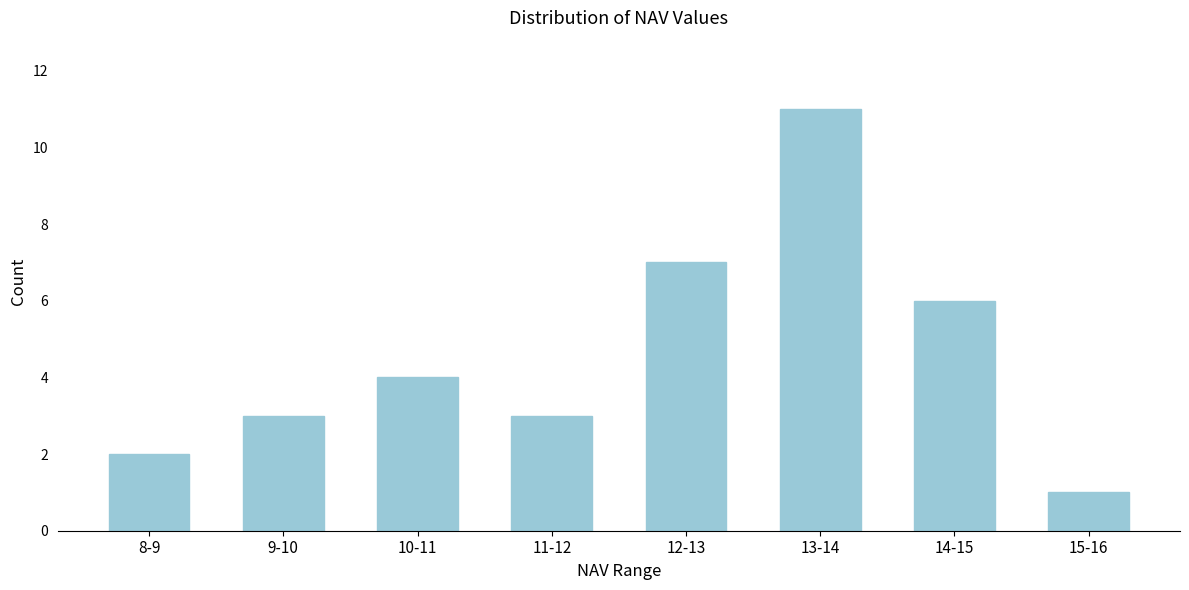

Reading left to right, extract all data points from this chart.

2	3	4	3	7	11	6	1